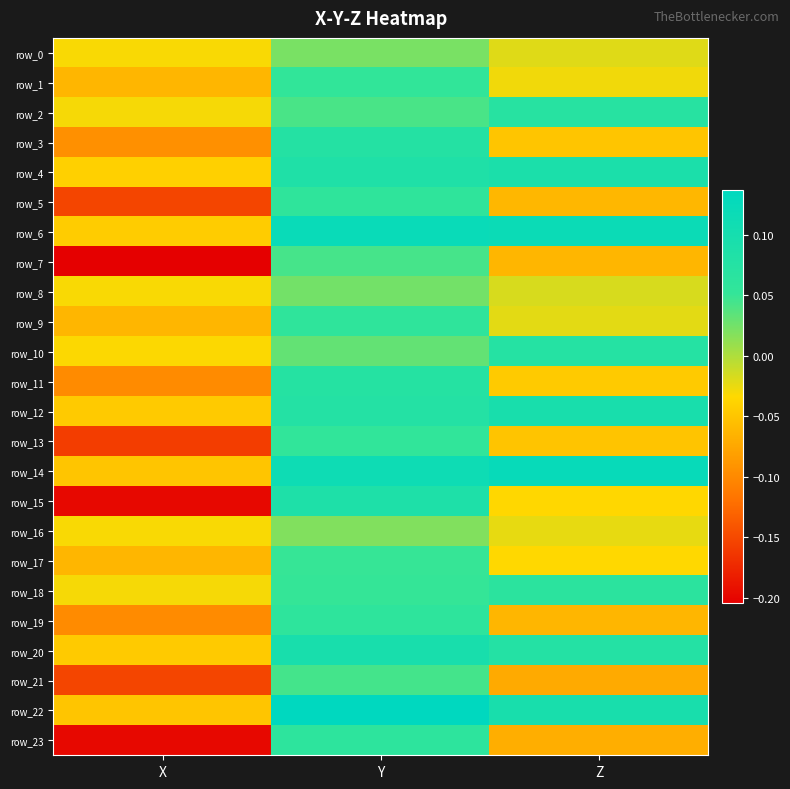

Count the number of data series in this chart.

24